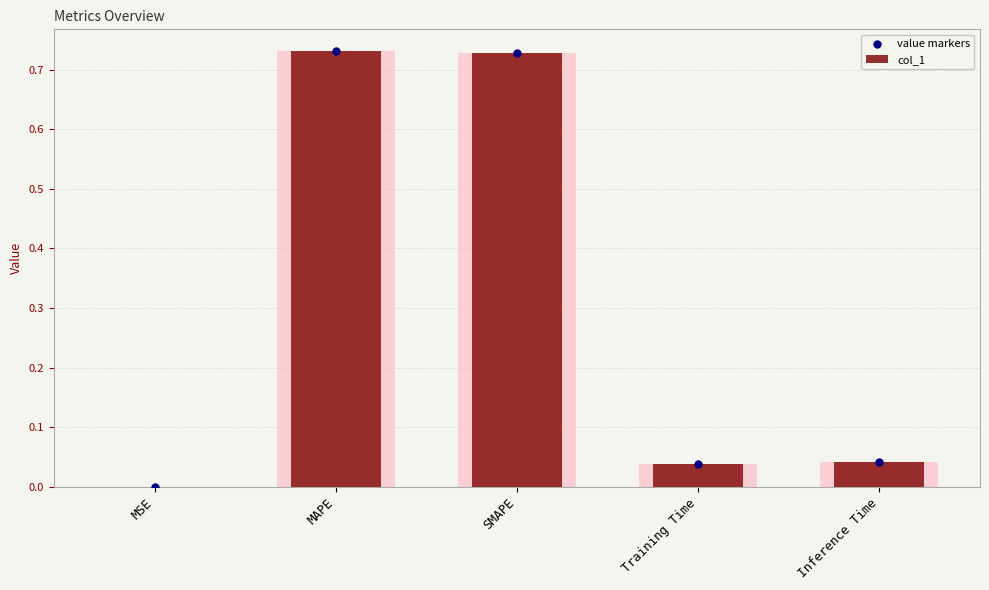

At how many categories does at least one series exceed 0?

5